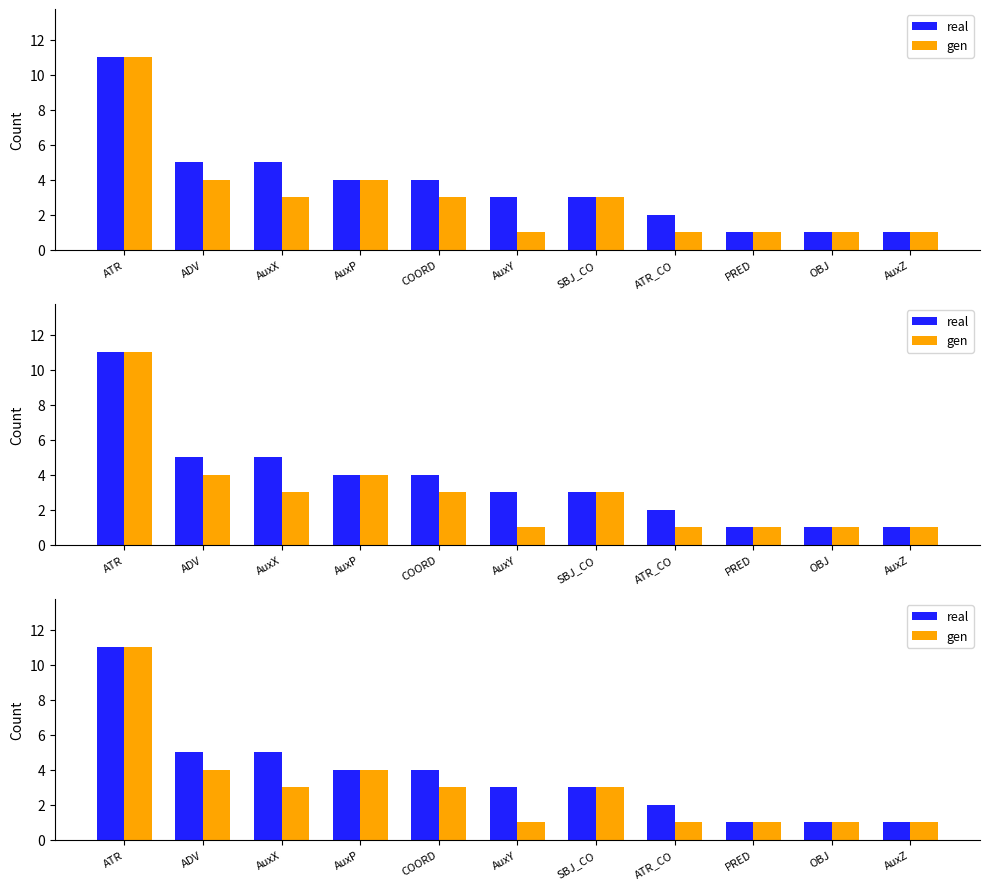

Is it true that gen equals 1 at OBJ?

True